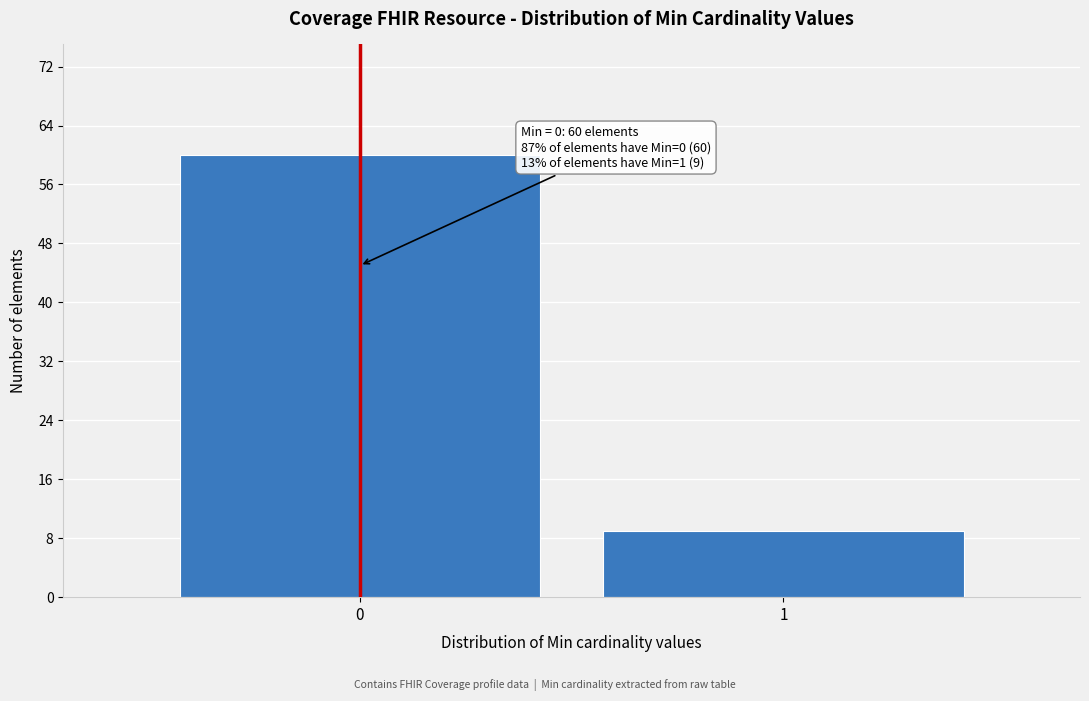

Reading left to right, transcribe all the data shown in this chart.

0=60	1=9